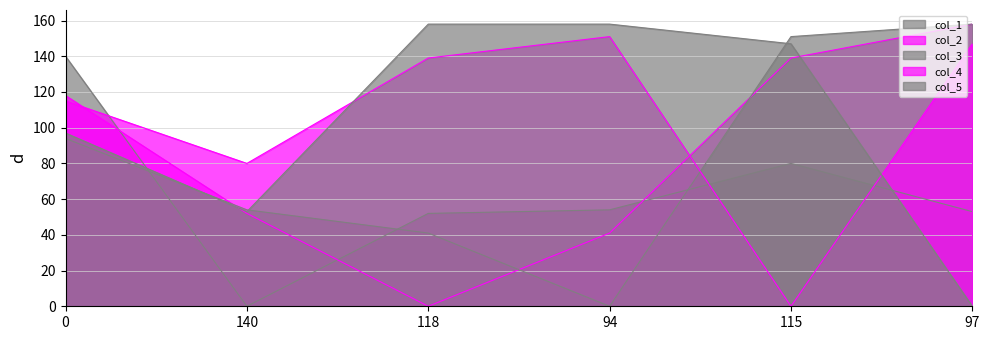

Between which two adjacent categories do col_5 and col_1 first intersect?

0 and 140